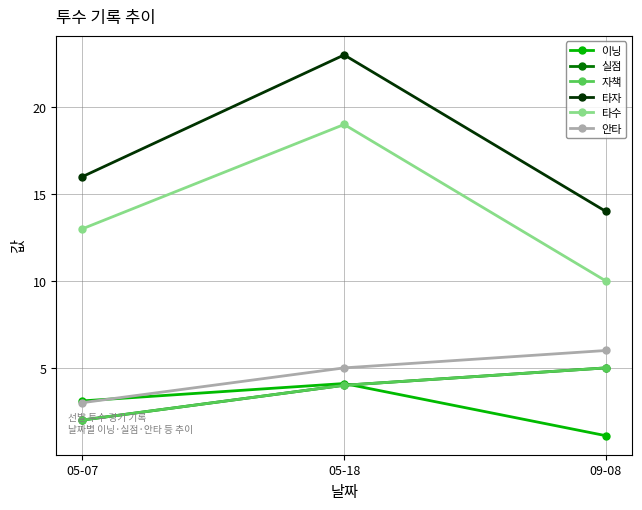

Count the 타자 values in the range 14 to 23.

3